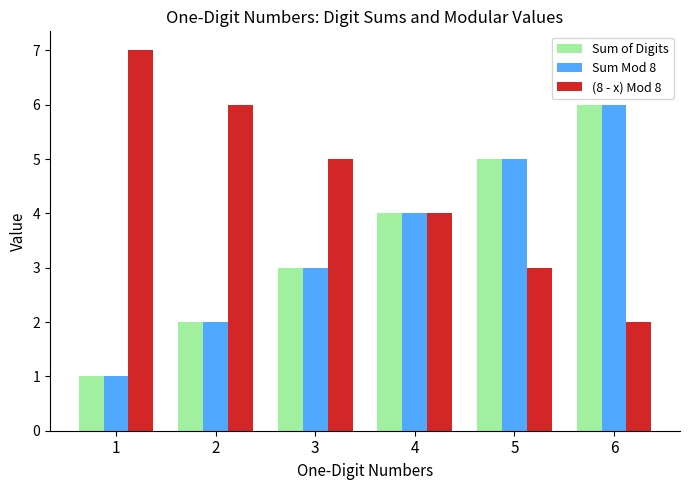

How many Sum of Digits values are between 2 and 5?

4